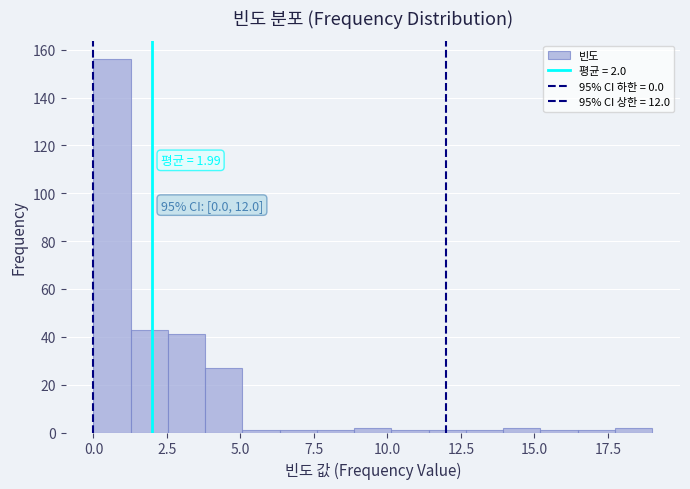

Around what value on the x-axis is the tallest bar? Give the approximate position of its centre, as read against the axis.

0.5